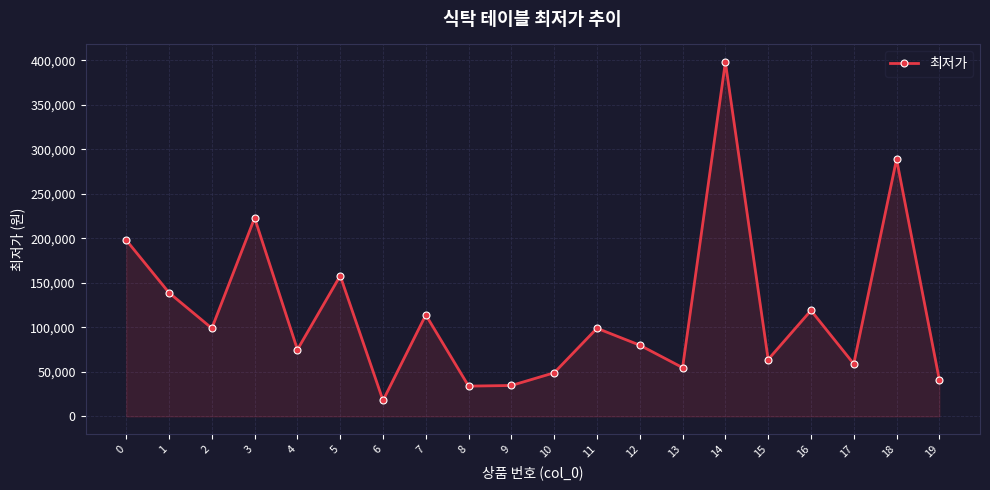

How many data points are less than 99000?

10